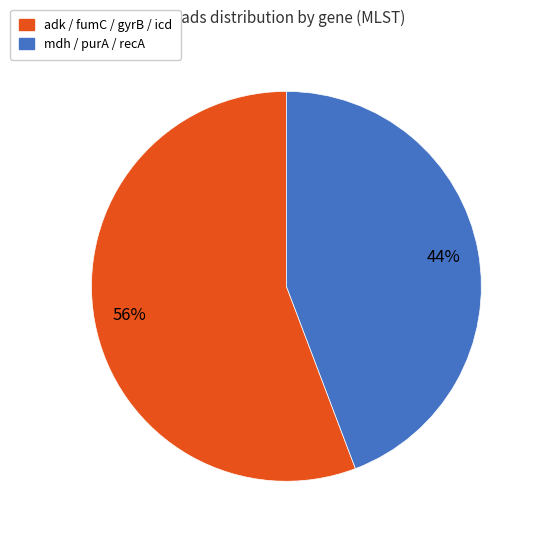

Rank the categories by value from lowest to highest.

mdh / purA / recA, adk / fumC / gyrB / icd